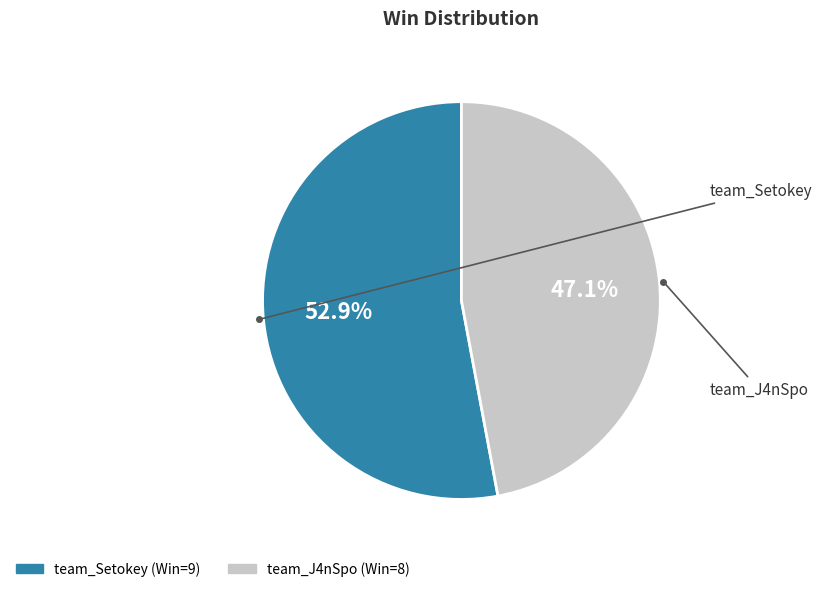

Which slice is the largest?

team_Setokey